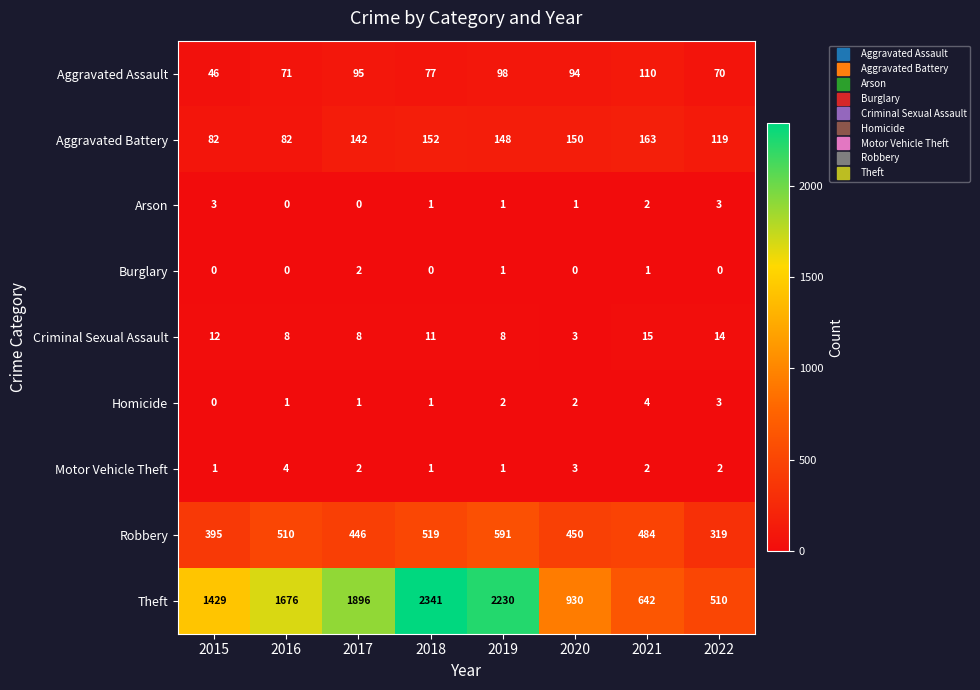

What is the total value across all series at 2015?

1968